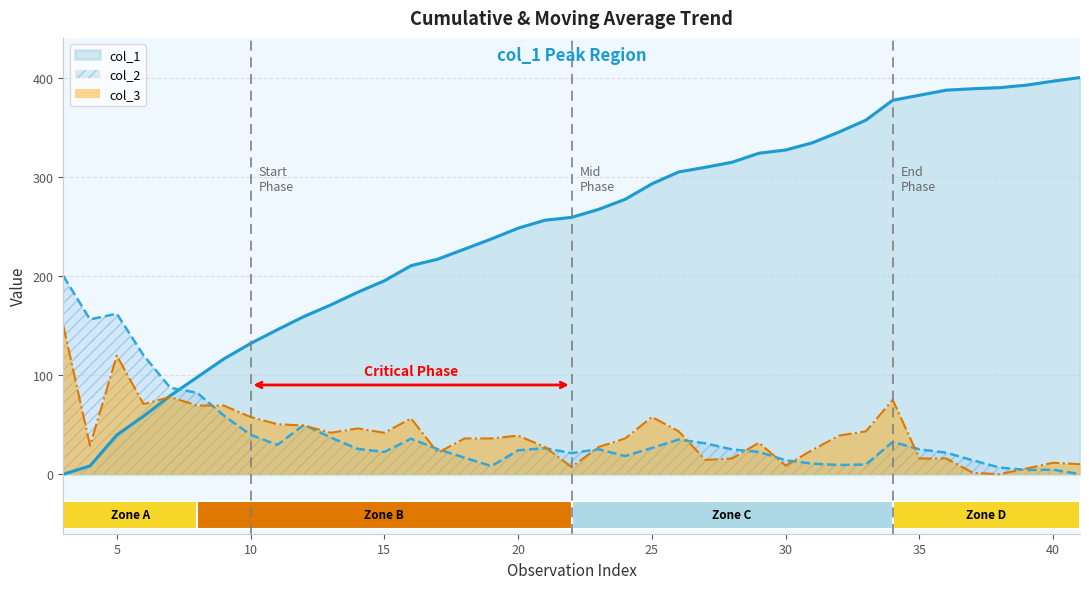

What are all the series names shown in the legend?

col_1, col_2, col_3